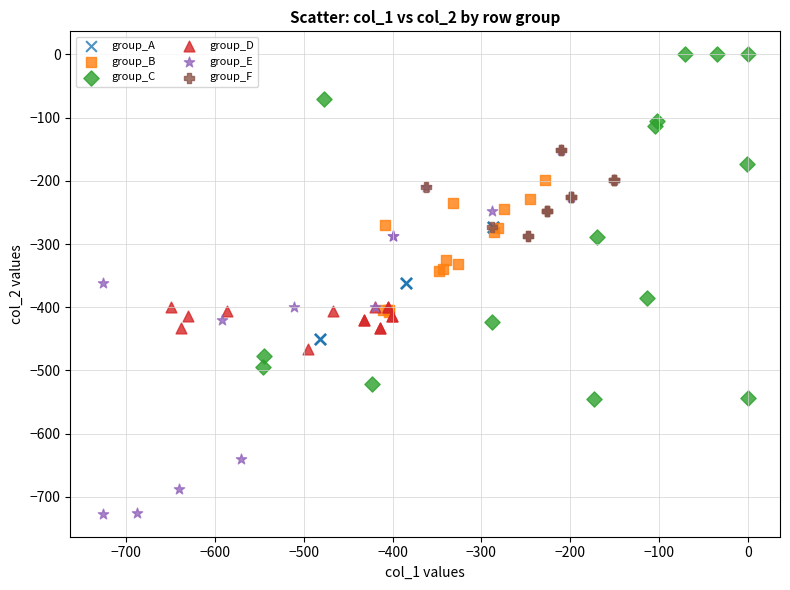

Which series reaches the minimum Y coordinate?

group_E